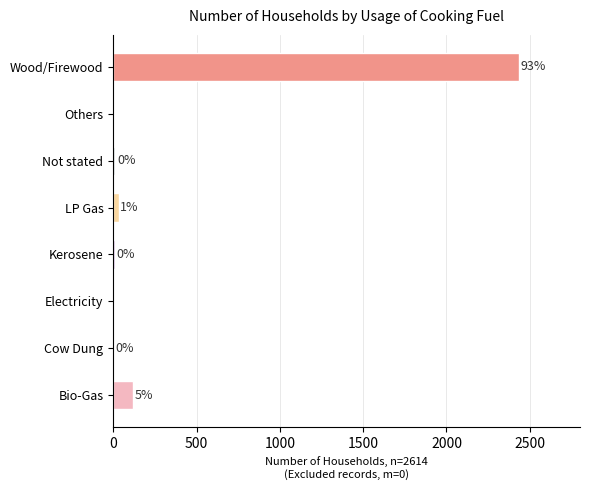

What is the sum of the values at Wood/Firewood and LP Gas?

2469